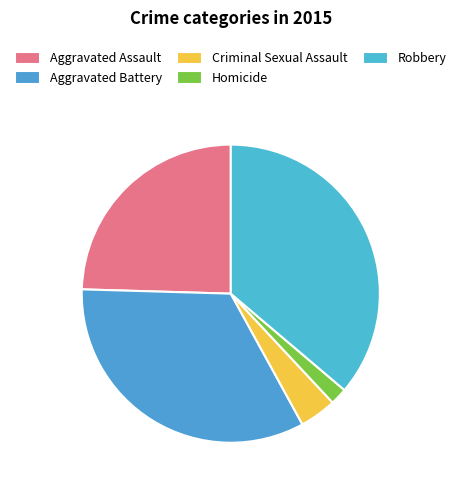

To the nearest percent, what is the difference between the Aggravated Assault and Aggravated Battery slice percentages?

9%